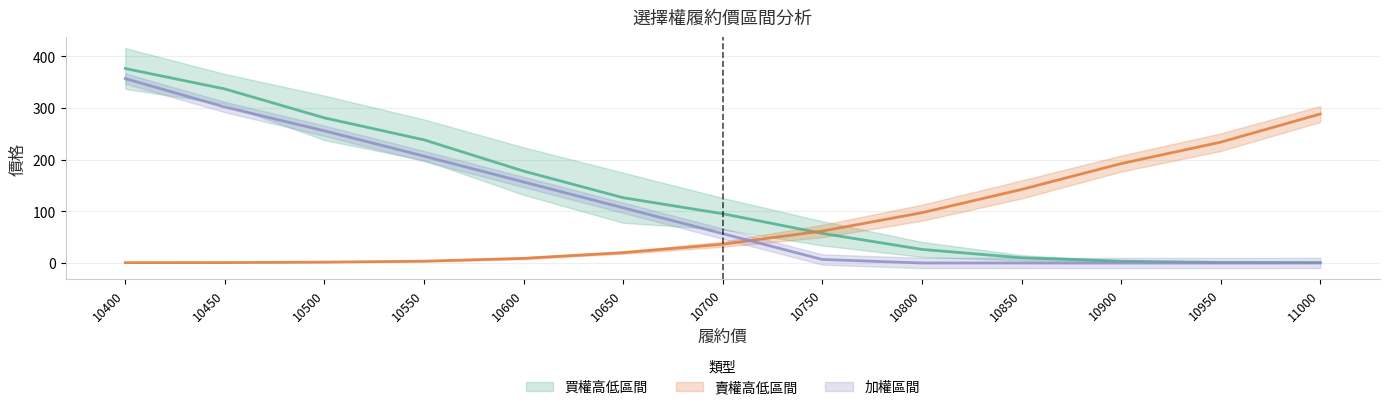

Reading left to right, list all the values displayed in this chart.

買權最高價: 10400=376.5	10450=337.0	10500=281.0	10550=238.5	10600=178.0	10650=126.5	10700=95.5	10750=57.5	10800=26.5	10850=10.3	10900=3.7	10950=1.2	11000=1.0
買權開倉開盤: 10400=357.0	10450=302.0	10500=256.0	10550=207.0	10600=157.0	10650=107.0	10700=57.0	10750=7.0	10800=0.2	10850=0.2	10900=0.1	10950=0.1	11000=0.2
賣權最高價: 10400=0.9	10450=1.1	10500=2.0	10550=3.7	10600=9.2	10650=20.2	10700=36.5	10750=62.0	10800=97.5	10850=142.5	10900=192.5	10950=234.0	11000=288.5